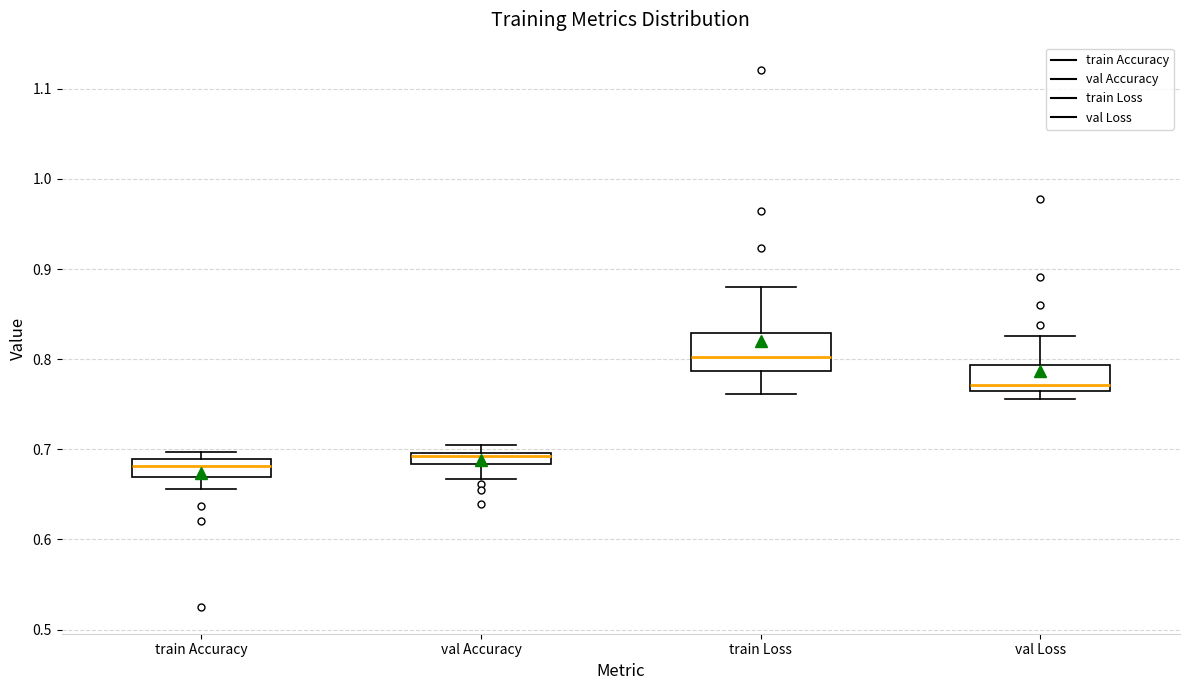

Which box's median line is the lowest?

train Accuracy